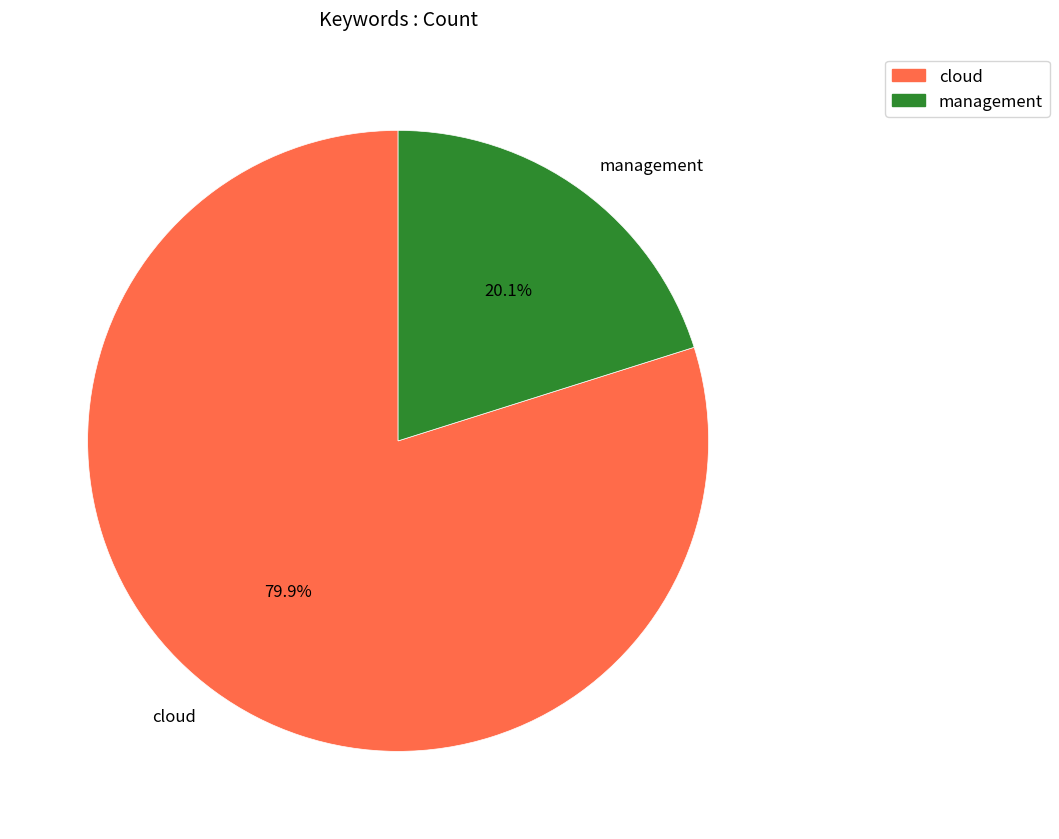

Rank the categories by value from lowest to highest.

management, cloud